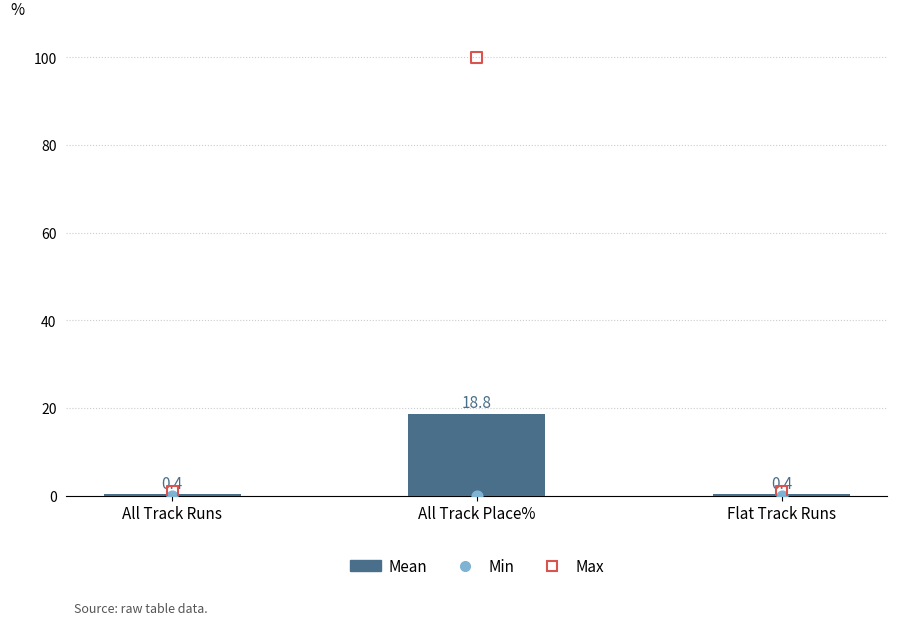

Is the value of Max at Flat Track Runs greater than the value of Mean at Flat Track Runs?

Yes